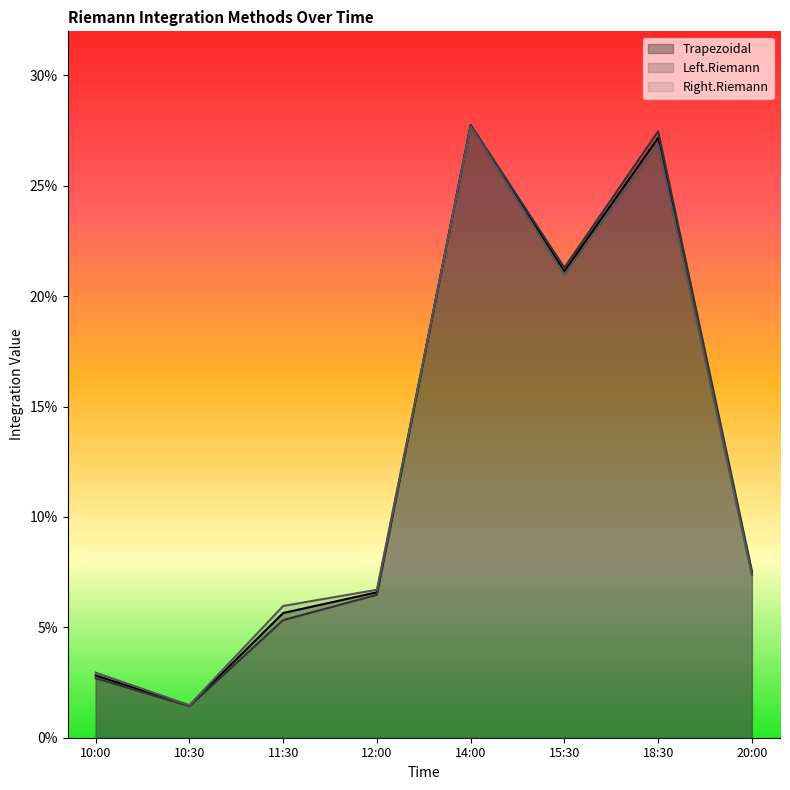

What is the sum of all Left.Riemann values?

1.0